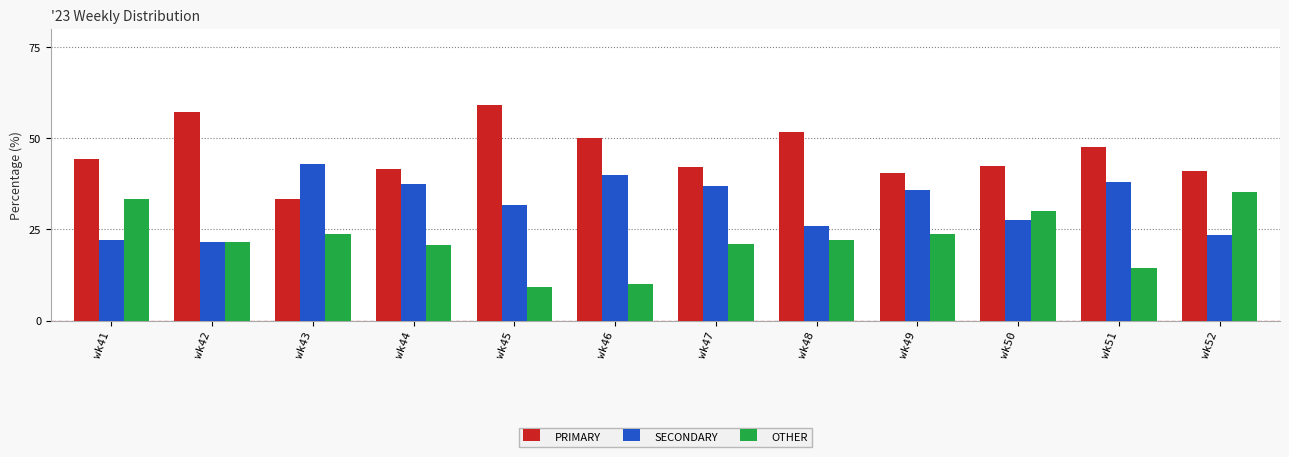

What is the value of the PRIMARY bar at the 10th from the left?

42.5